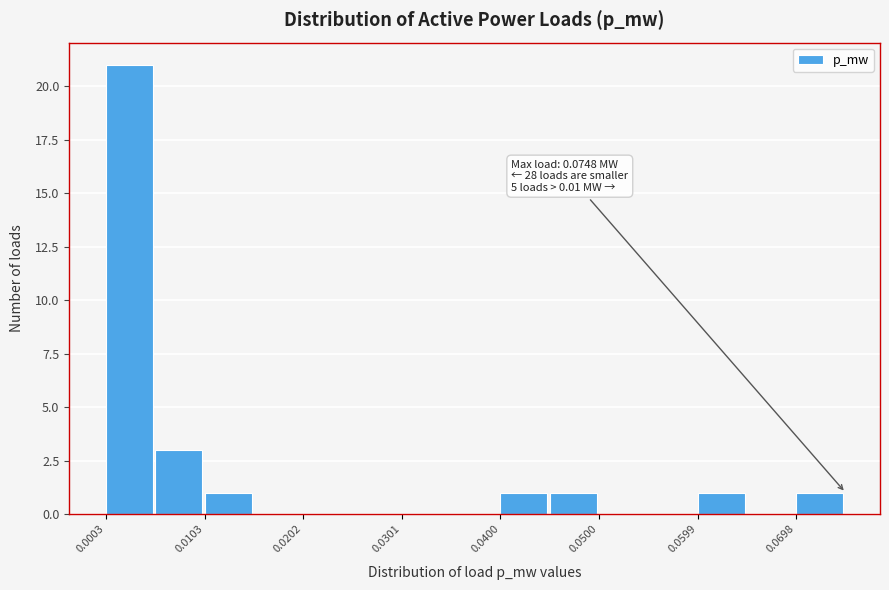

Over which range of the x-axis is the bar tallest?

0.000 to 0.005